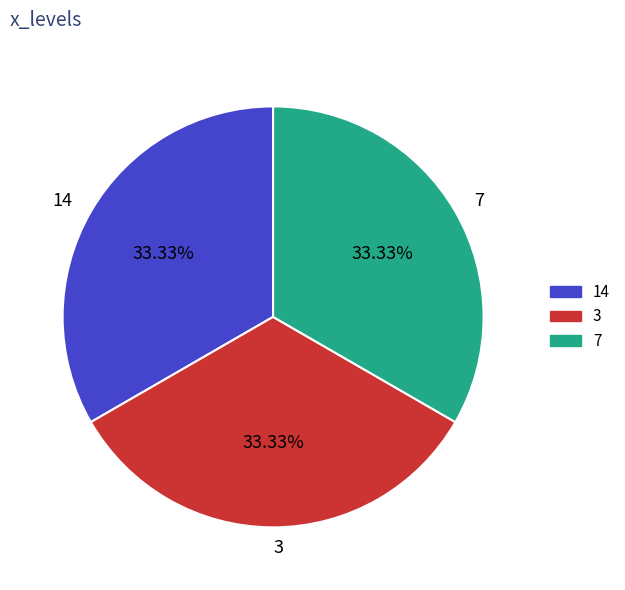

Does 3 account for over 50% of the chart?

No